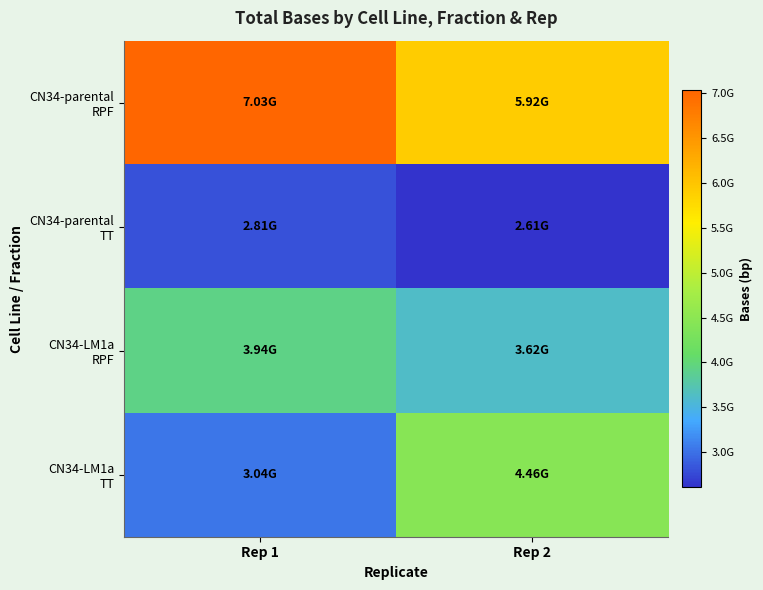

List the series in order of their peak value, lowest first.

CN34-parental TT, CN34-LM1a RPF, CN34-LM1a TT, CN34-parental RPF